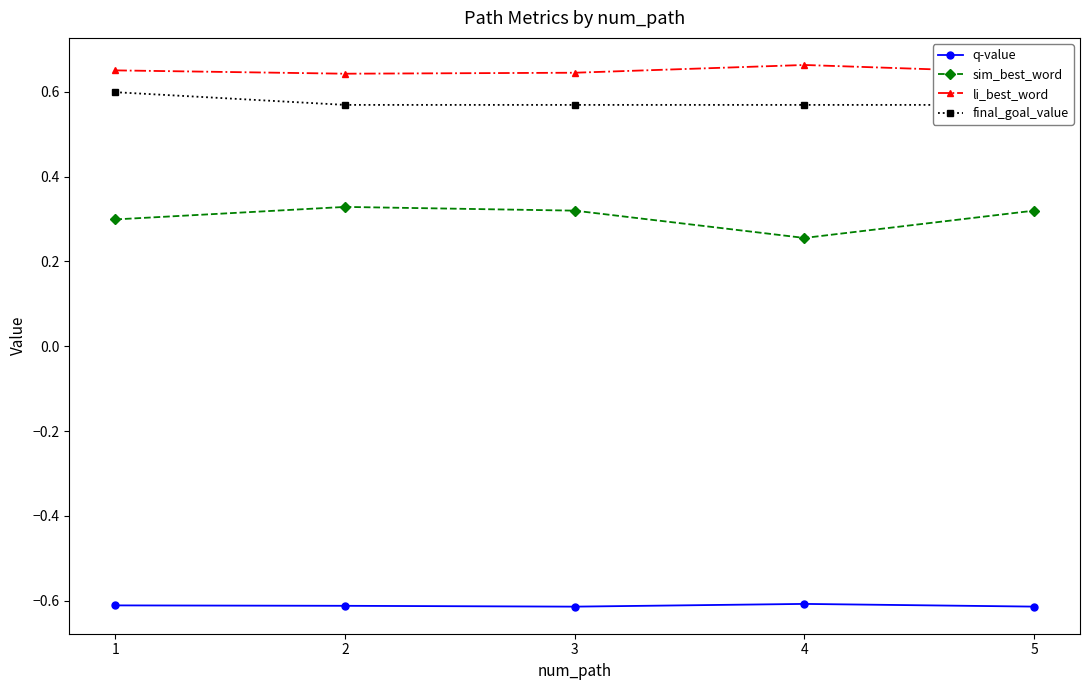

Is it true that final_goal_value equals 0.8 at 5?

False